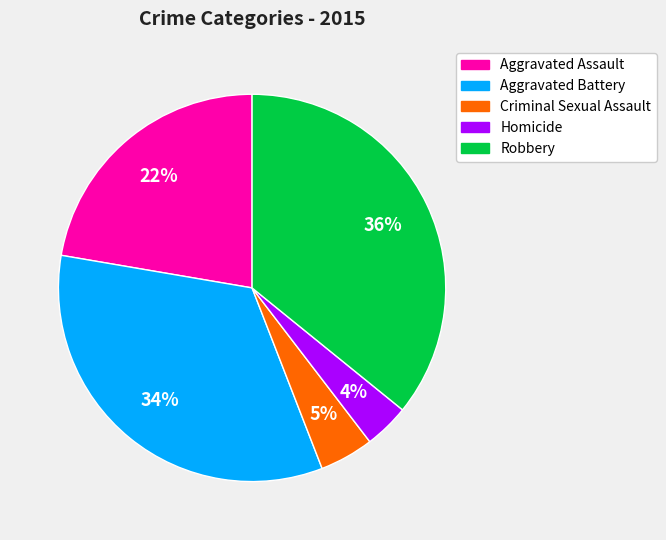

Do Homicide and Aggravated Battery together represent more than half of the pie?

No